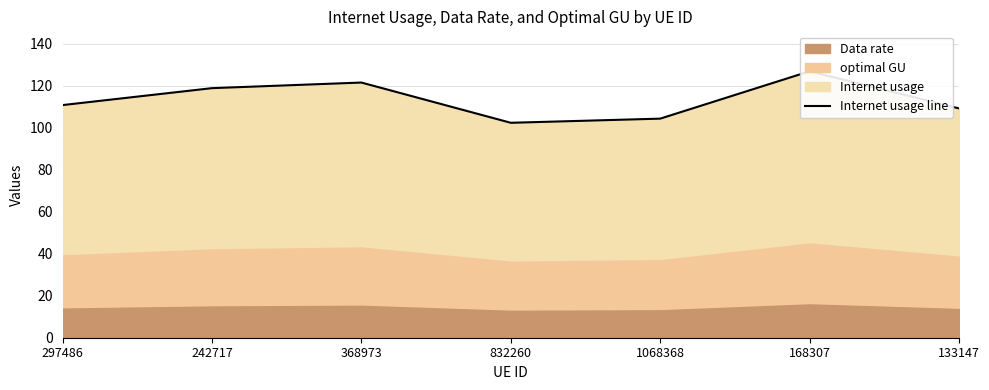

What is the difference between the maximum and minimum values?

24.5